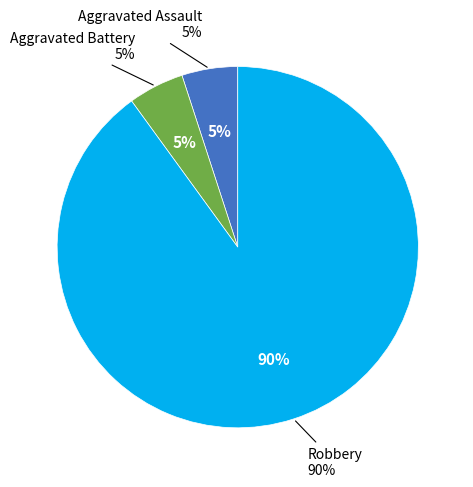

Count the number of slices in the pie.

3